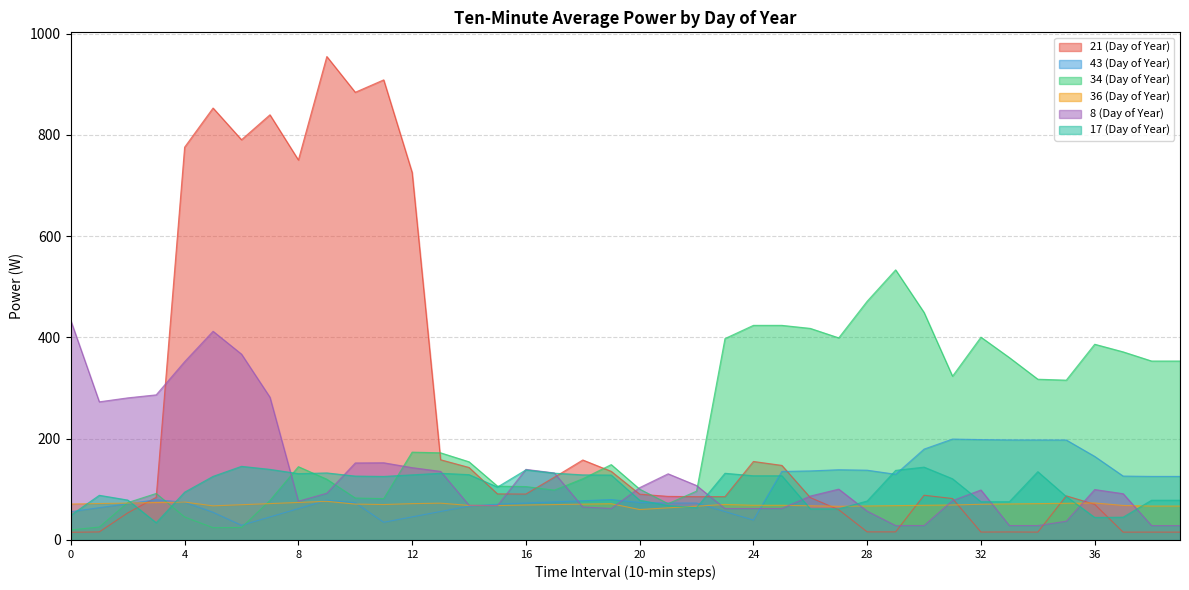

What are all the series names shown in the legend?

21 (Day of Year), 43 (Day of Year), 34 (Day of Year), 36 (Day of Year), 8 (Day of Year), 17 (Day of Year)